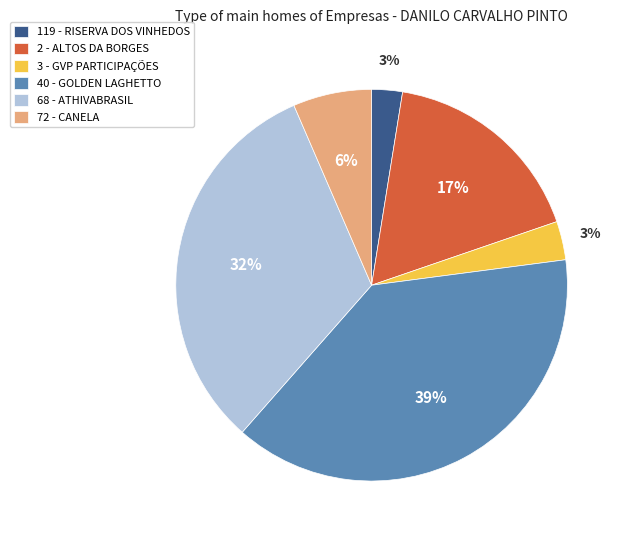

To the nearest percent, what portion does 40 - GOLDEN LAGHETTO represent?

39%